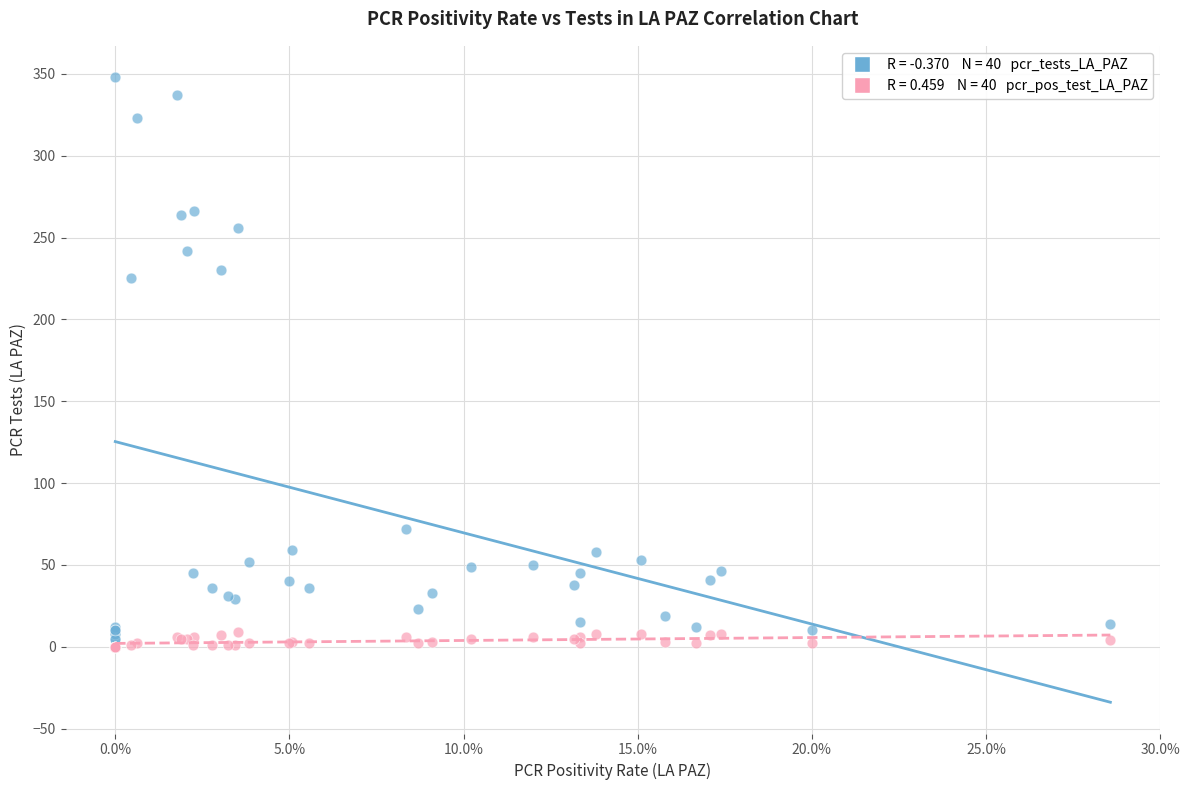

Across all series, what Y value is closest to 174?

225